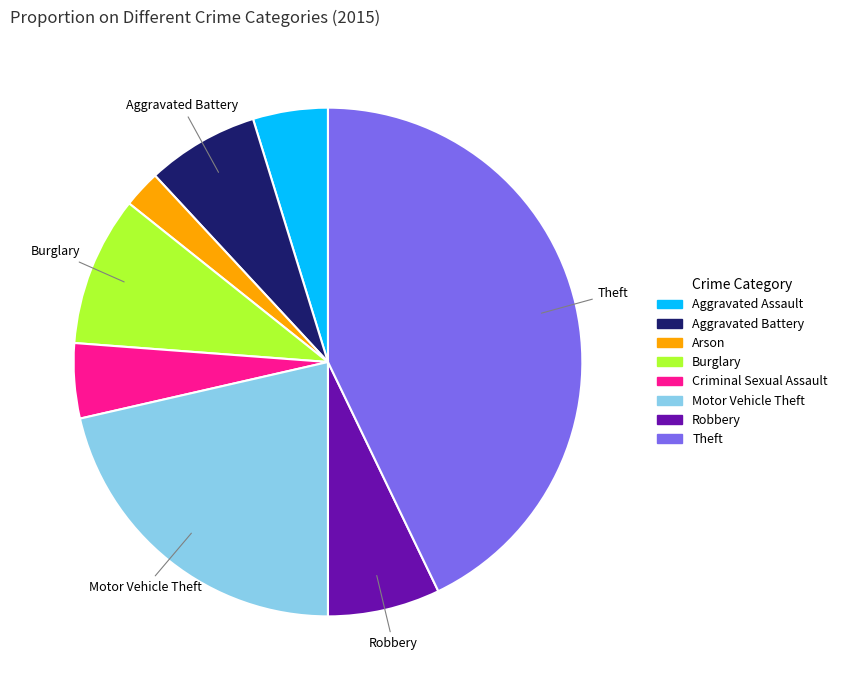

Is the sum of Robbery and Burglary greater than half?

No